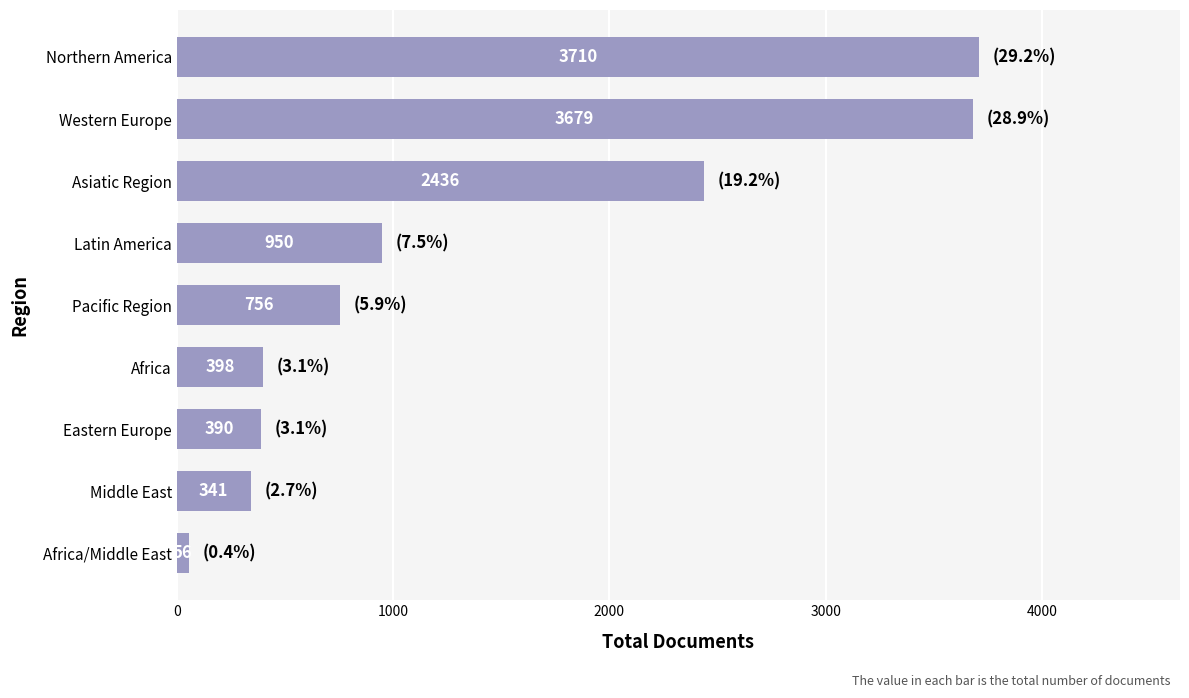

What is the sum of the values at Eastern Europe and Northern America?

4100